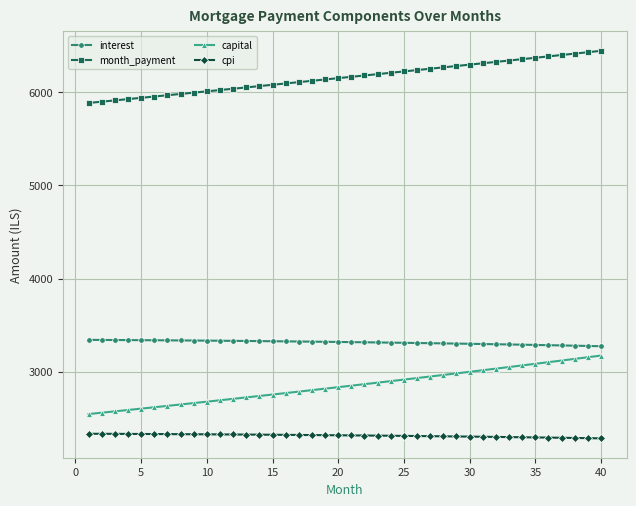

At how many categories does at least one series exceed 4098?

40